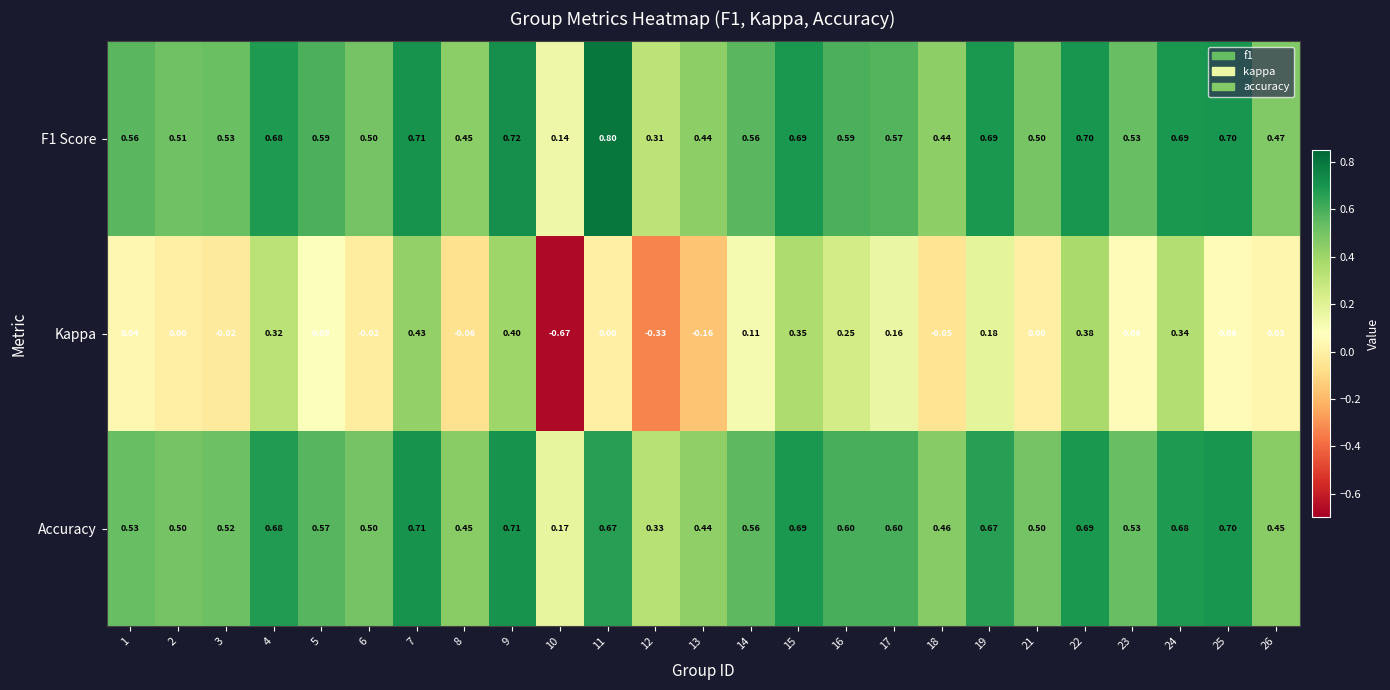

Which series has the largest range (max minus min)?

Kappa